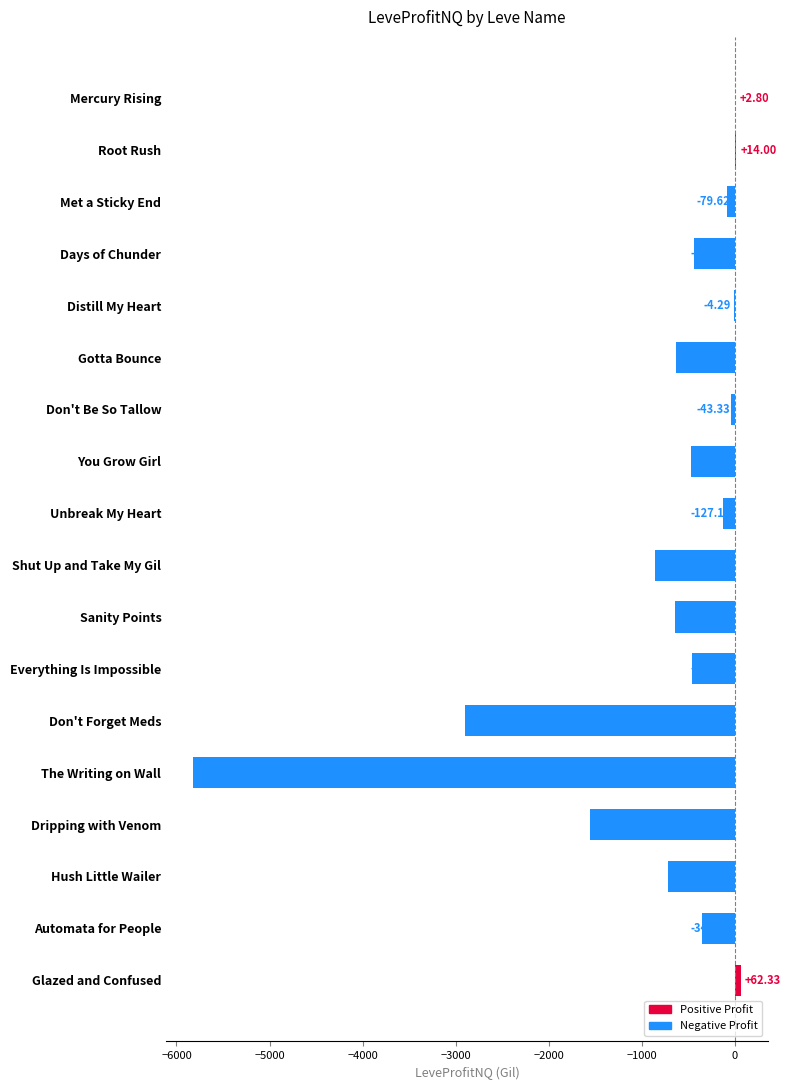

What is the sum of the values at The Writing on Wall and Glazed and Confused?

-5755.0